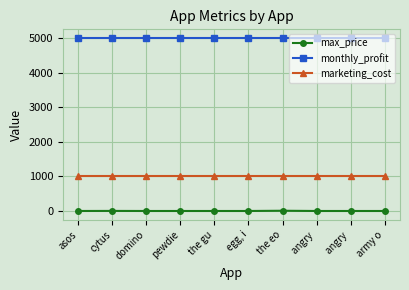

At how many categories does at least one series exceed 2979?

10